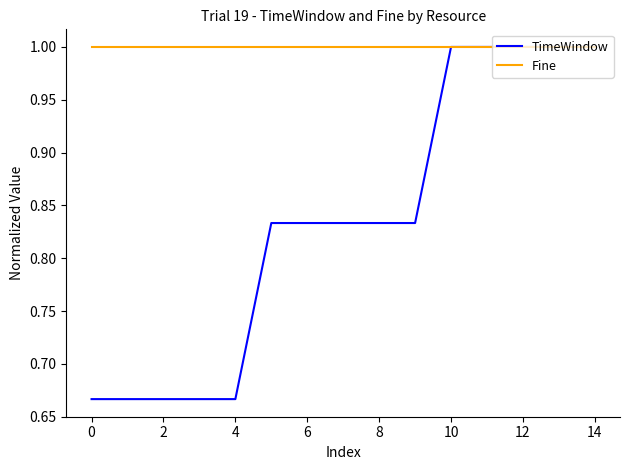

Which series has the largest range (max minus min)?

TimeWindow